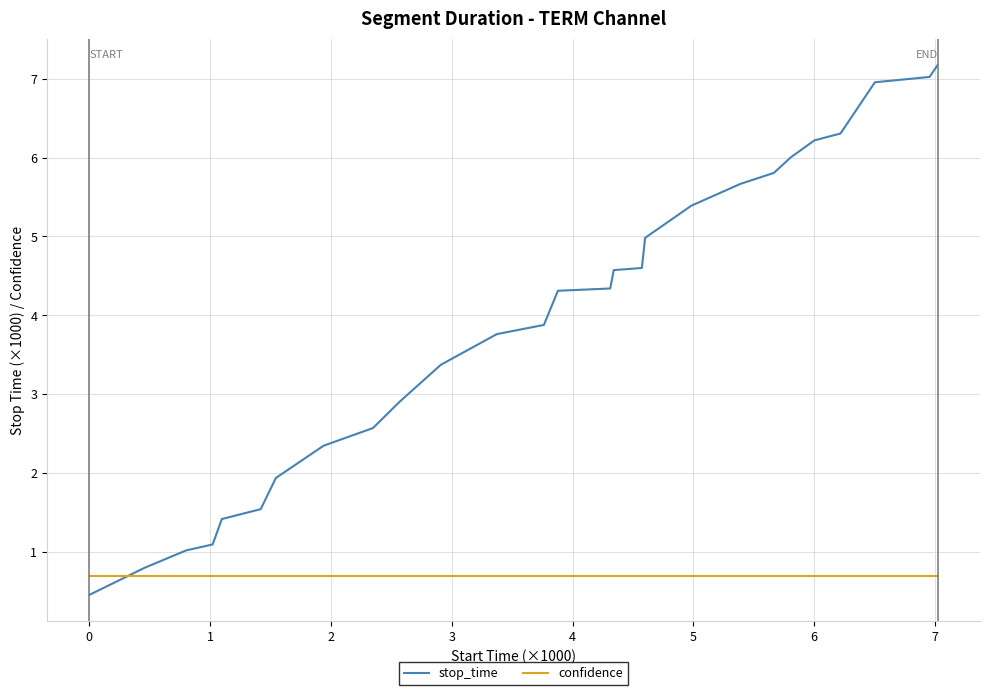

List the series in order of their peak value, highest first.

stop_time, confidence